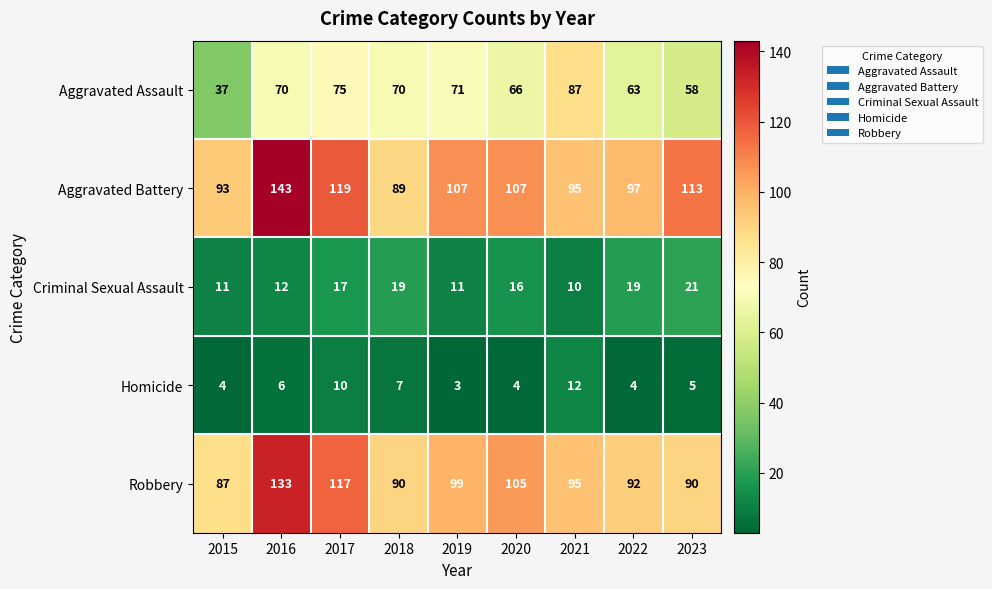

Count the Homicide values in the range 4 to 7.

6